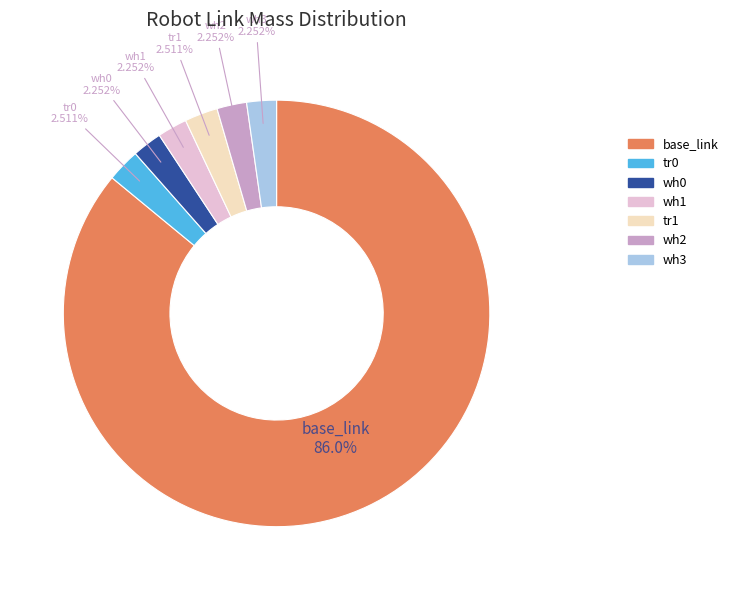

Is there a majority slice in this chart?

Yes